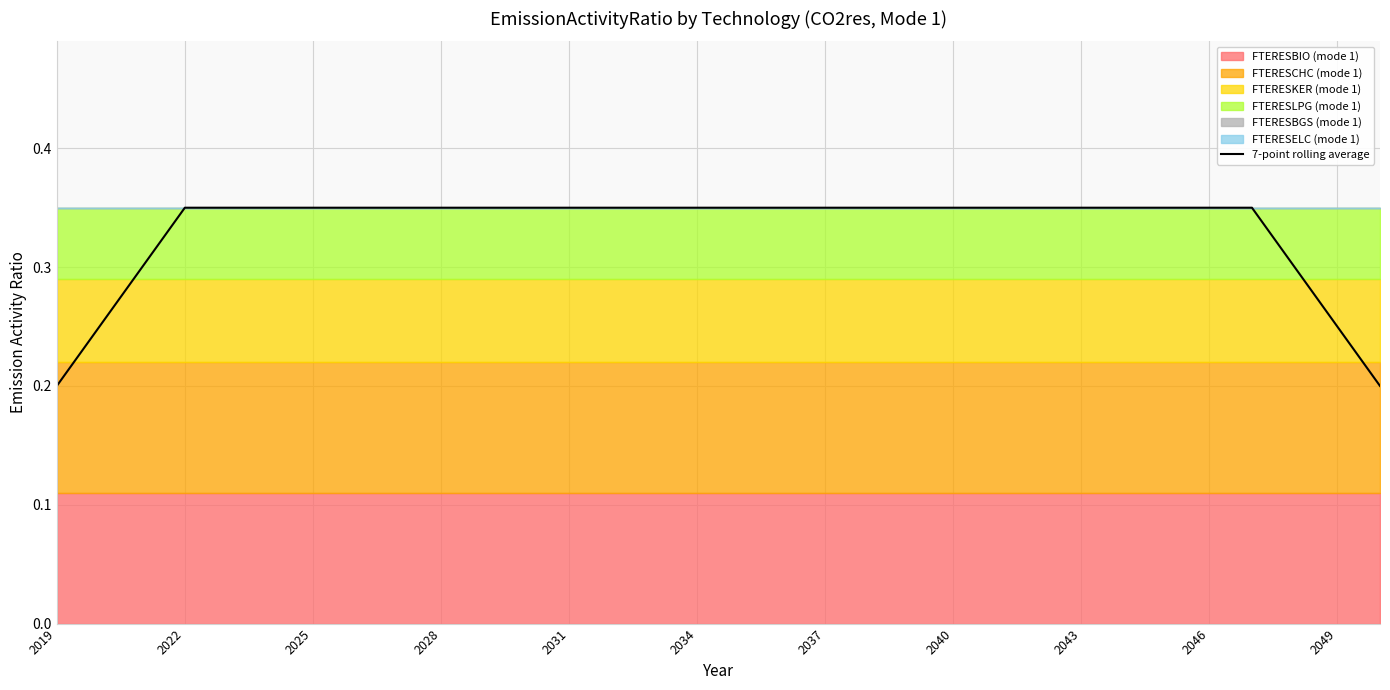

Reading left to right, extract all data points from this chart.

0.2	0.2	0.3	0.3	0.3	0.3	0.3	0.3	0.3	0.3	0.3	0.3	0.3	0.3	0.3	0.3	0.3	0.3	0.3	0.3	0.3	0.3	0.3	0.3	0.3	0.3	0.3	0.3	0.3	0.3	0.2	0.2